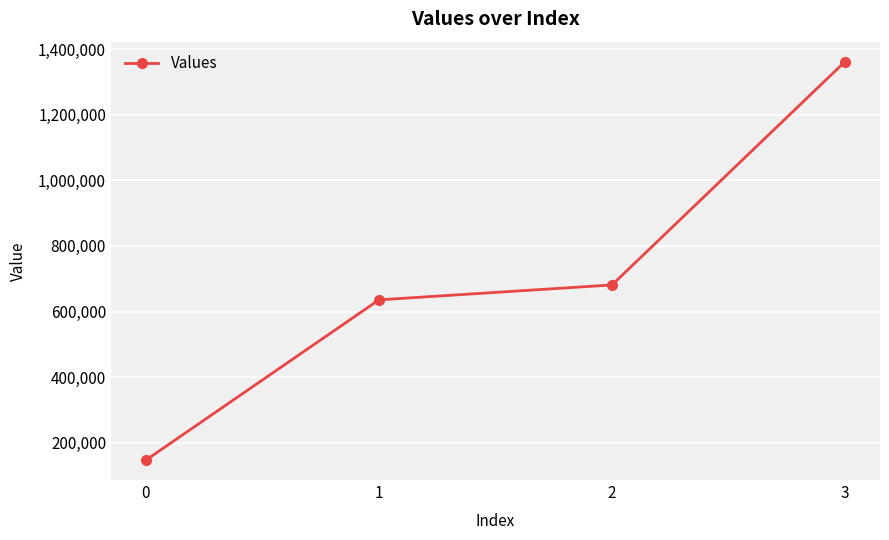

What is the average value?

706400